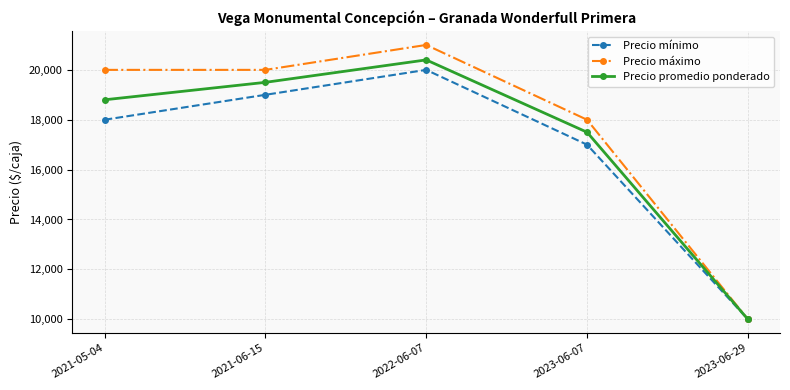

What are all the series names shown in the legend?

Precio mínimo, Precio máximo, Precio promedio ponderado